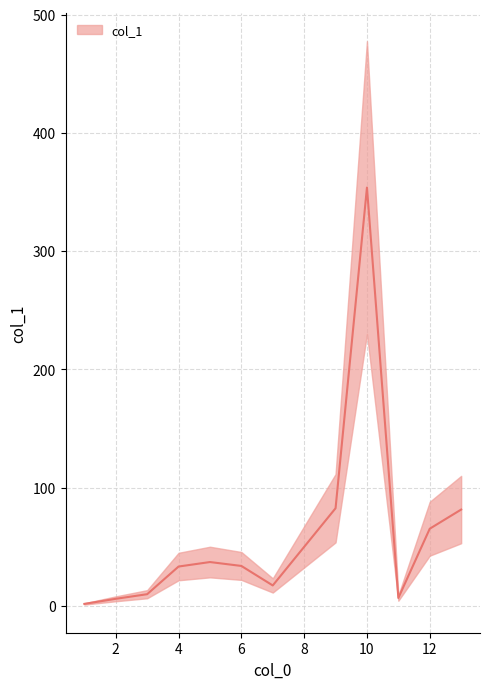

How many lines are shown in the chart?

1